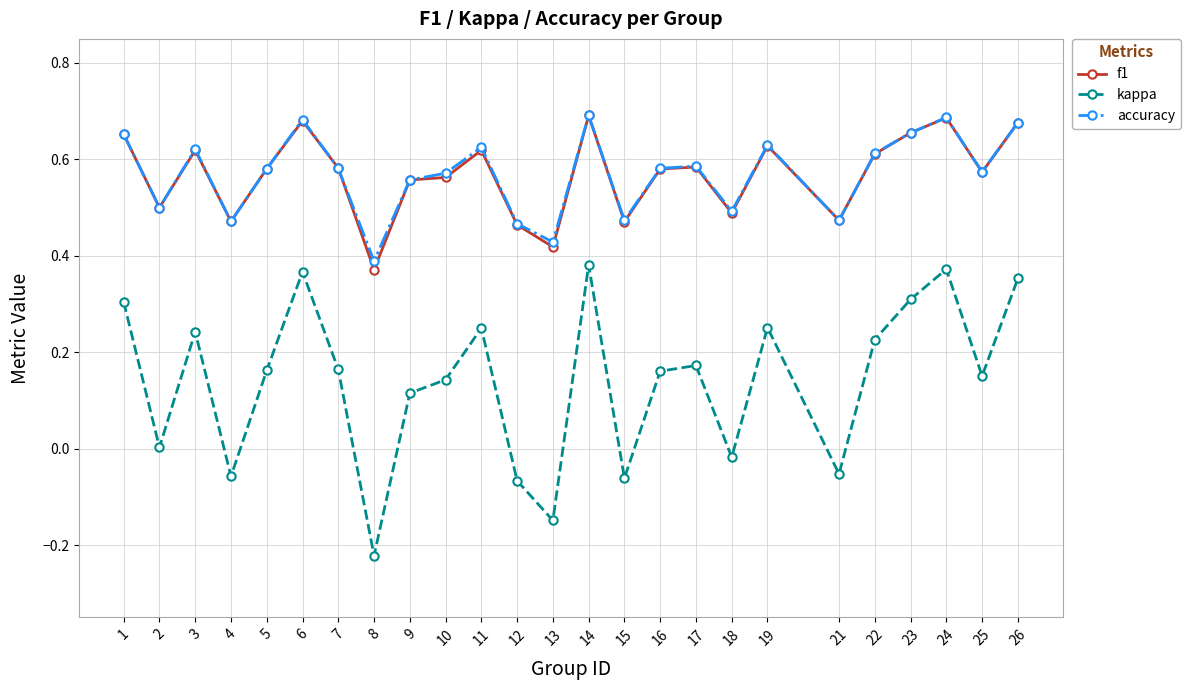

Which label corresponds to the smallest value in the chart?

8